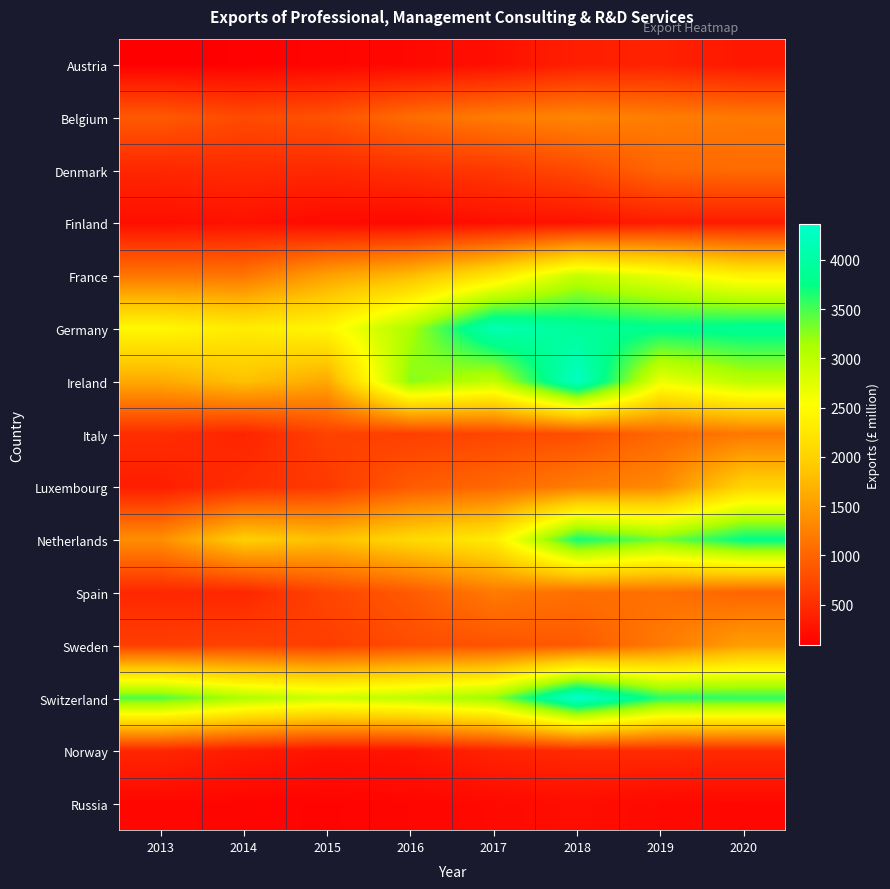

At 2016, list the series in order from smallest to largest.

Russia, Austria, Finland, Norway, Denmark, Italy, Sweden, Spain, Luxembourg, Belgium, France, Netherlands, Switzerland, Germany, Ireland